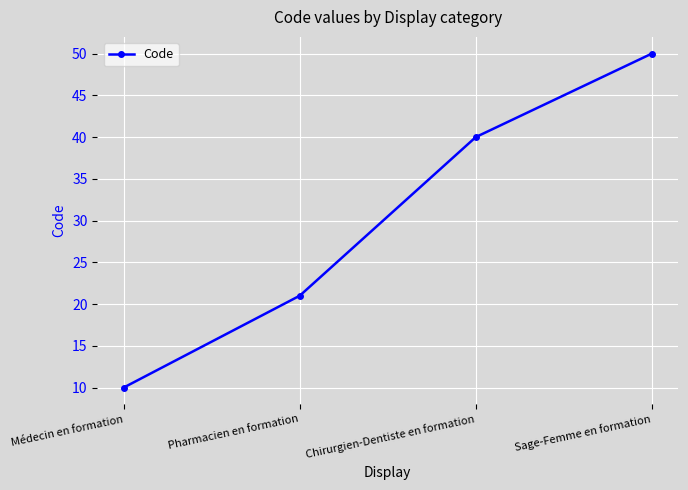

At which label is the value closest to 30?

Pharmacien en formation